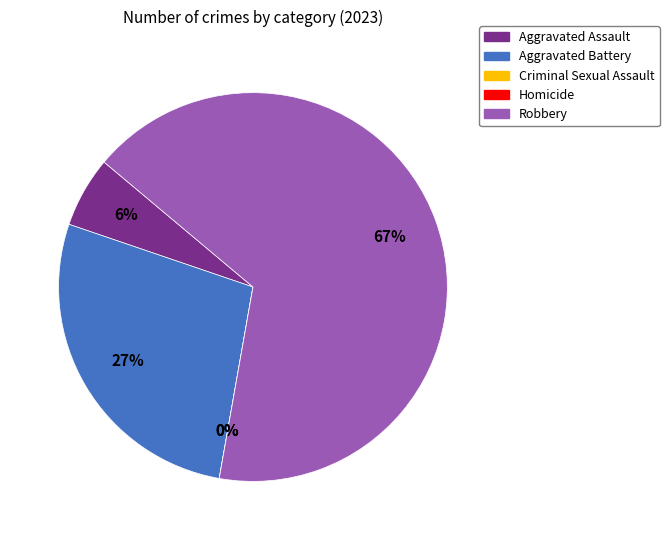

To the nearest percent, what is the difference between the Aggravated Battery and Homicide slice percentages?

27%